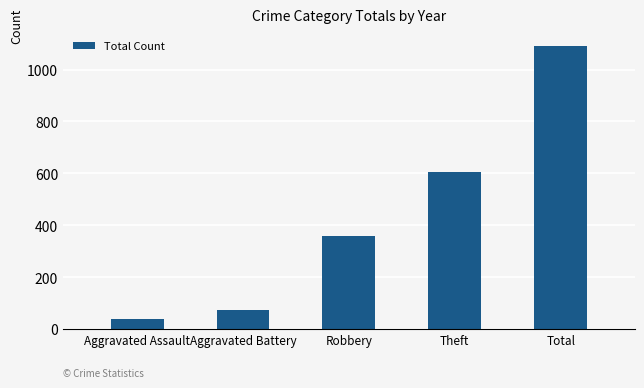

What is the smallest value displayed?

41